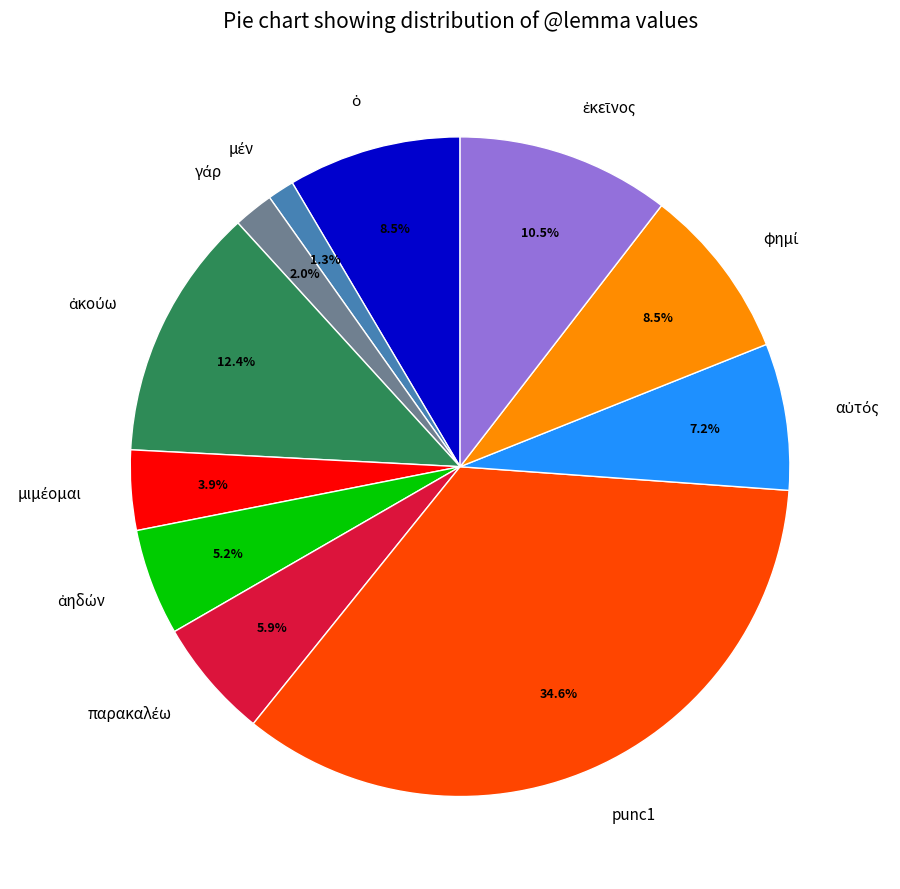

Is there a majority slice in this chart?

No